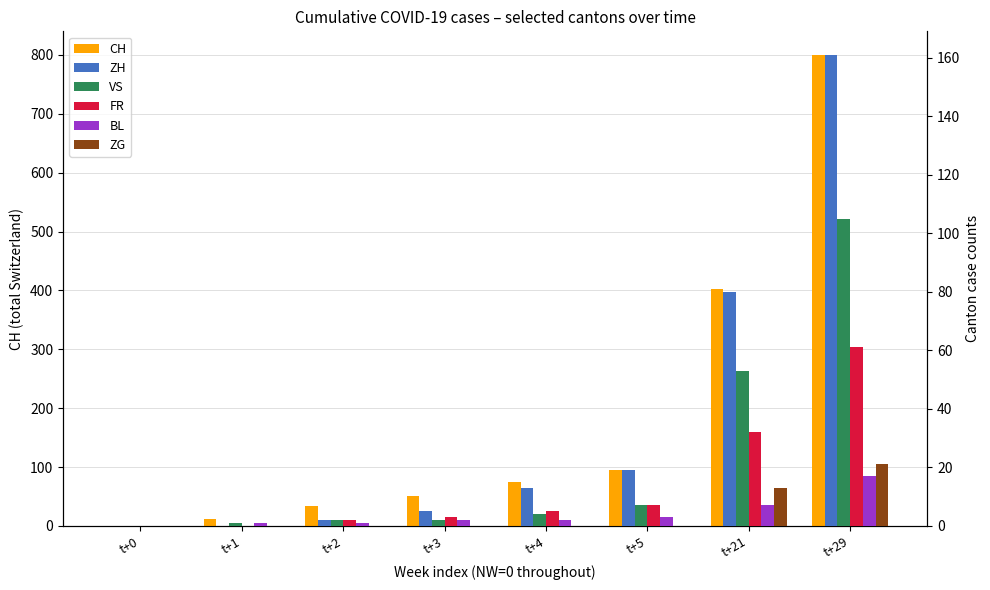

Where does the VS series first go above 4?

t+5